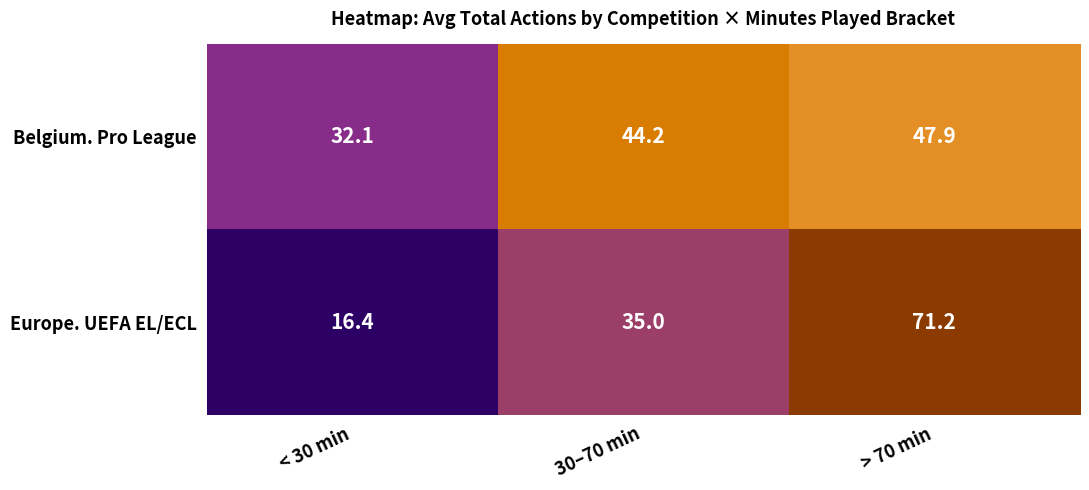

Reading left to right, extract all data points from this chart.

Belgium. Pro League: < 30 min=32.1	30–70 min=44.2	> 70 min=47.9
Europe. UEFA EL/ECL: < 30 min=16.4	30–70 min=35.0	> 70 min=71.2